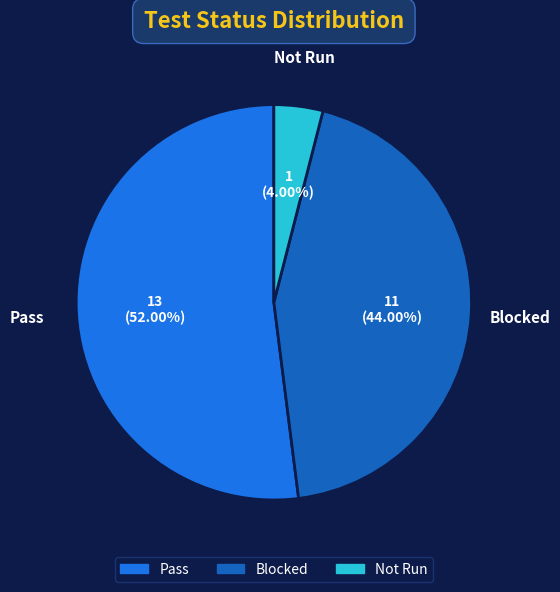

To the nearest percent, what is the difference between the largest and smallest slice percentages?

48%